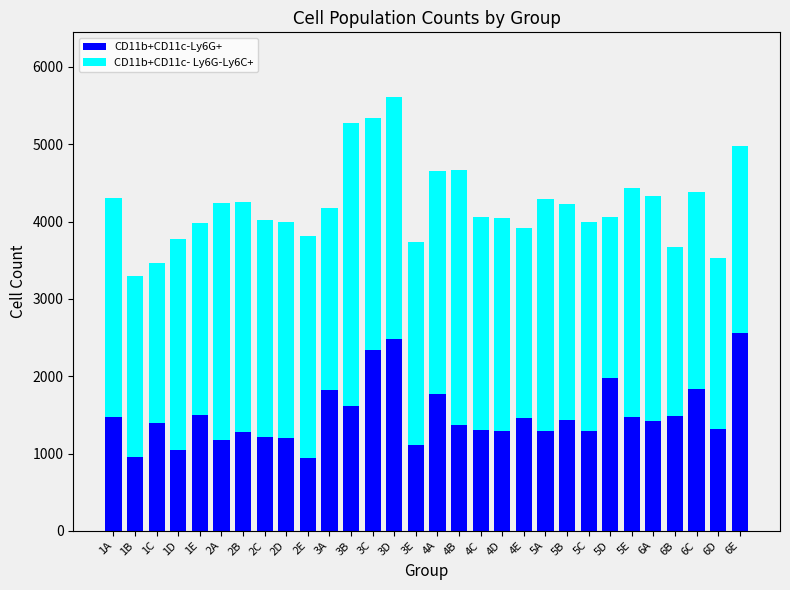

What is the sum of the CD11b+CD11c-Ly6G+ values at 5A and 4A?

3065